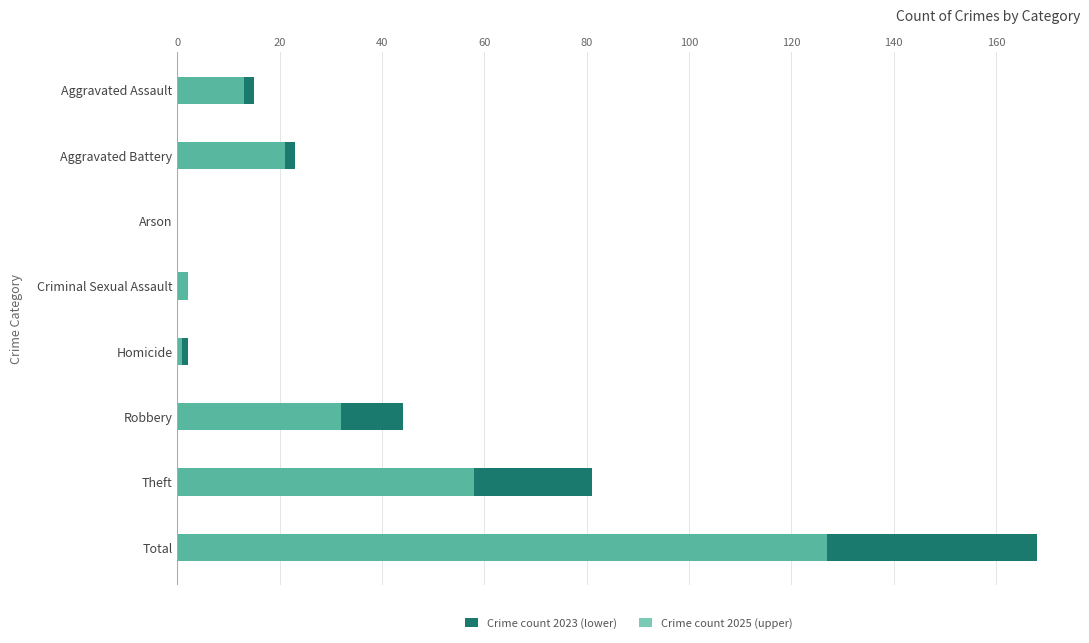

Which series has the widest spread of values?

Crime count 2023 (lower)